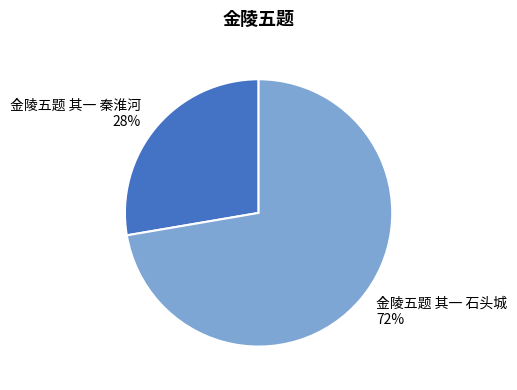

To the nearest percent, what is the average slice percentage?

50%